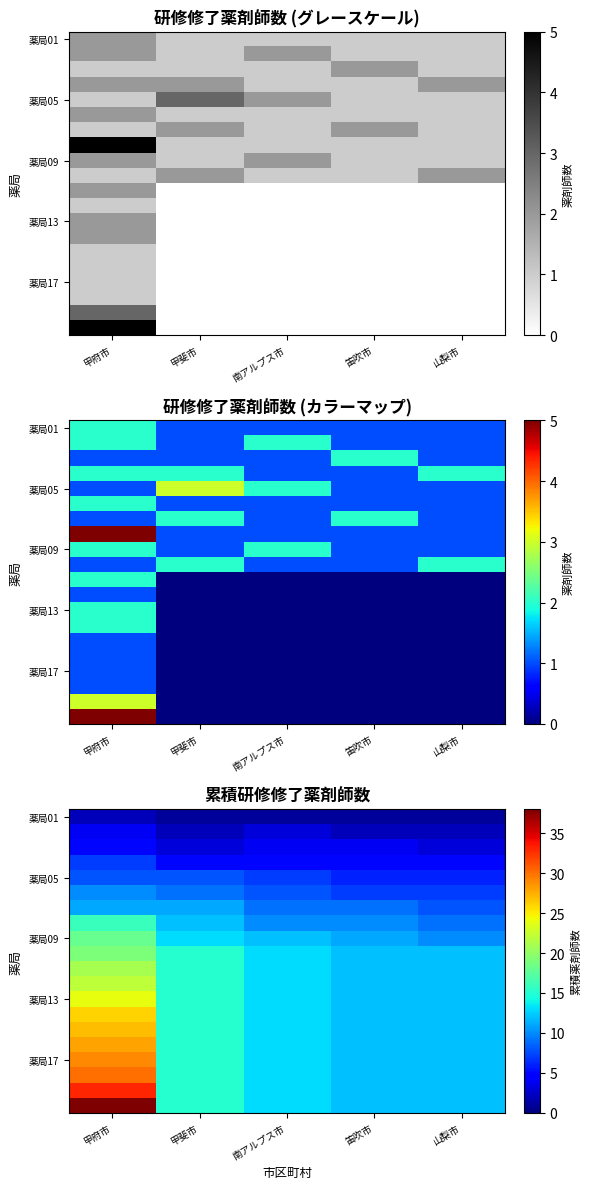

What is the spread (max minus min) of values at 甲斐市?

14